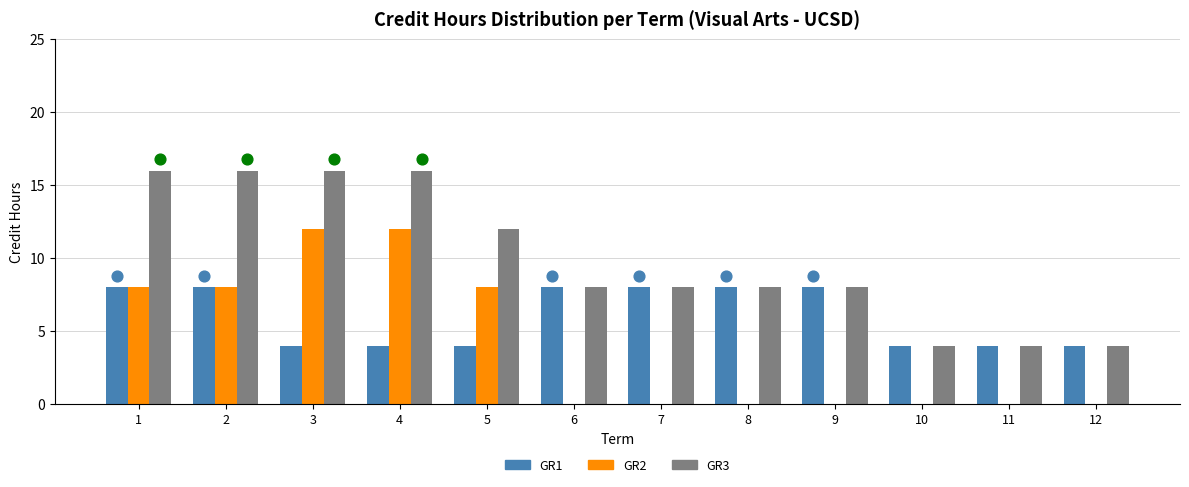

Which series contains the lowest Y value?

GR2